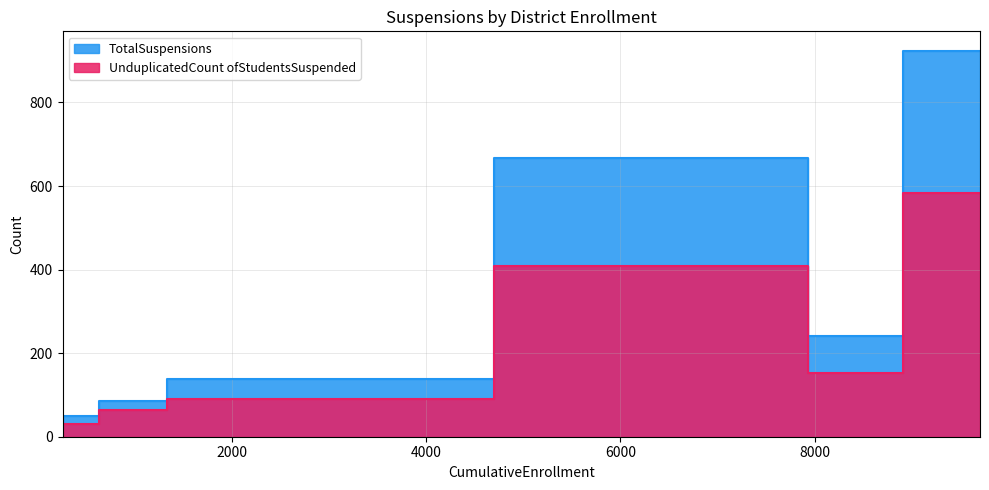

True or false: UnduplicatedCount ofStudentsSuspended and TotalSuspensions cross at least once.

False